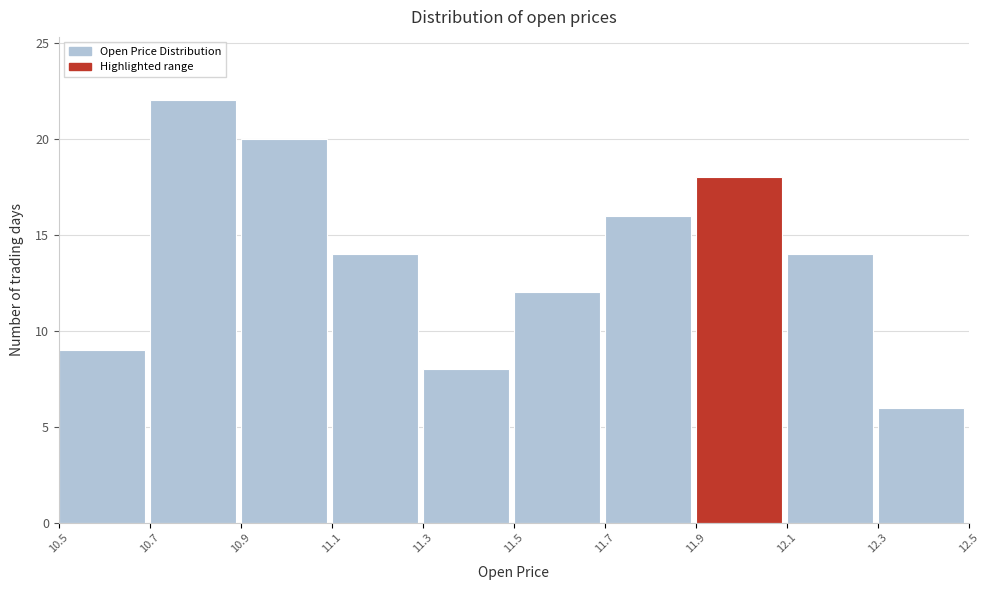

Reading left to right, list every bar in this chart as the range it spans on the x-axis followed by its height. The values are not printed on the chart, so give them approximately, as read against the axis.

10.5 to 10.7: 9
10.7 to 10.9: 22
10.9 to 11.1: 20
11.1 to 11.3: 14
11.3 to 11.5: 8
11.5 to 11.7: 12
11.7 to 11.9: 16
11.9 to 12.1: 18
12.1 to 12.3: 14
12.3 to 12.5: 6